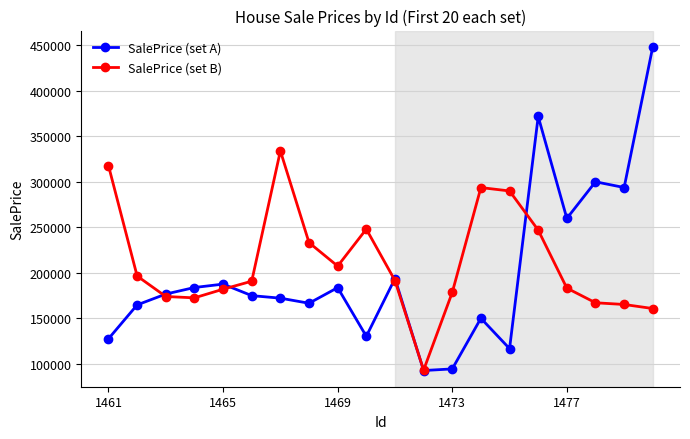

Rank the series by their maximum value, from lowest to highest.

SalePrice (set B), SalePrice (set A)